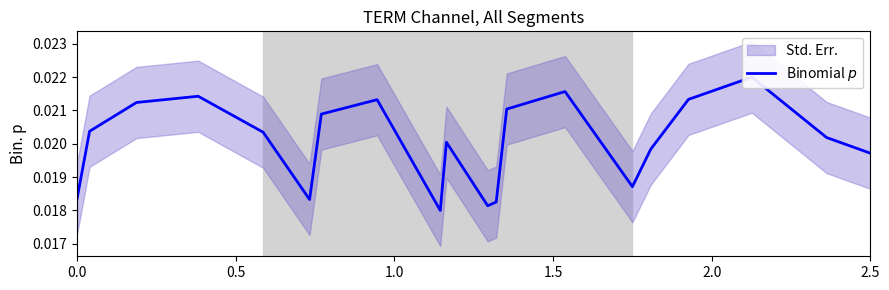

The value at 0.5 is 0.0. True or false?

True